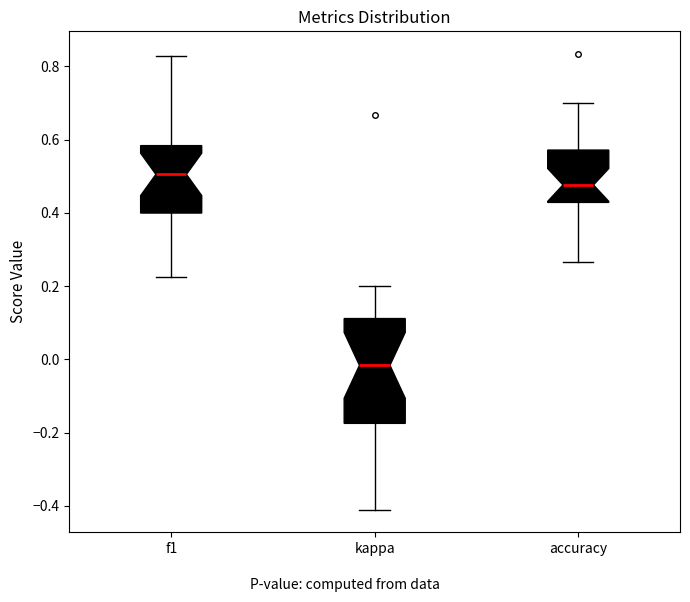

Reading left to right, transcribe this box plot: for each box, give where its median line is, the range the box spans, and where its two whiskers end, as read against the y-axis. The values are not printed on the chart, so give them approximately, as read against the axis.

f1: median 0.50, box 0.40 to 0.58, whiskers 0.22 to 0.82
kappa: median -0.02, box -0.18 to 0.12, whiskers -0.40 to 0.20
accuracy: median 0.48, box 0.42 to 0.58, whiskers 0.26 to 0.70